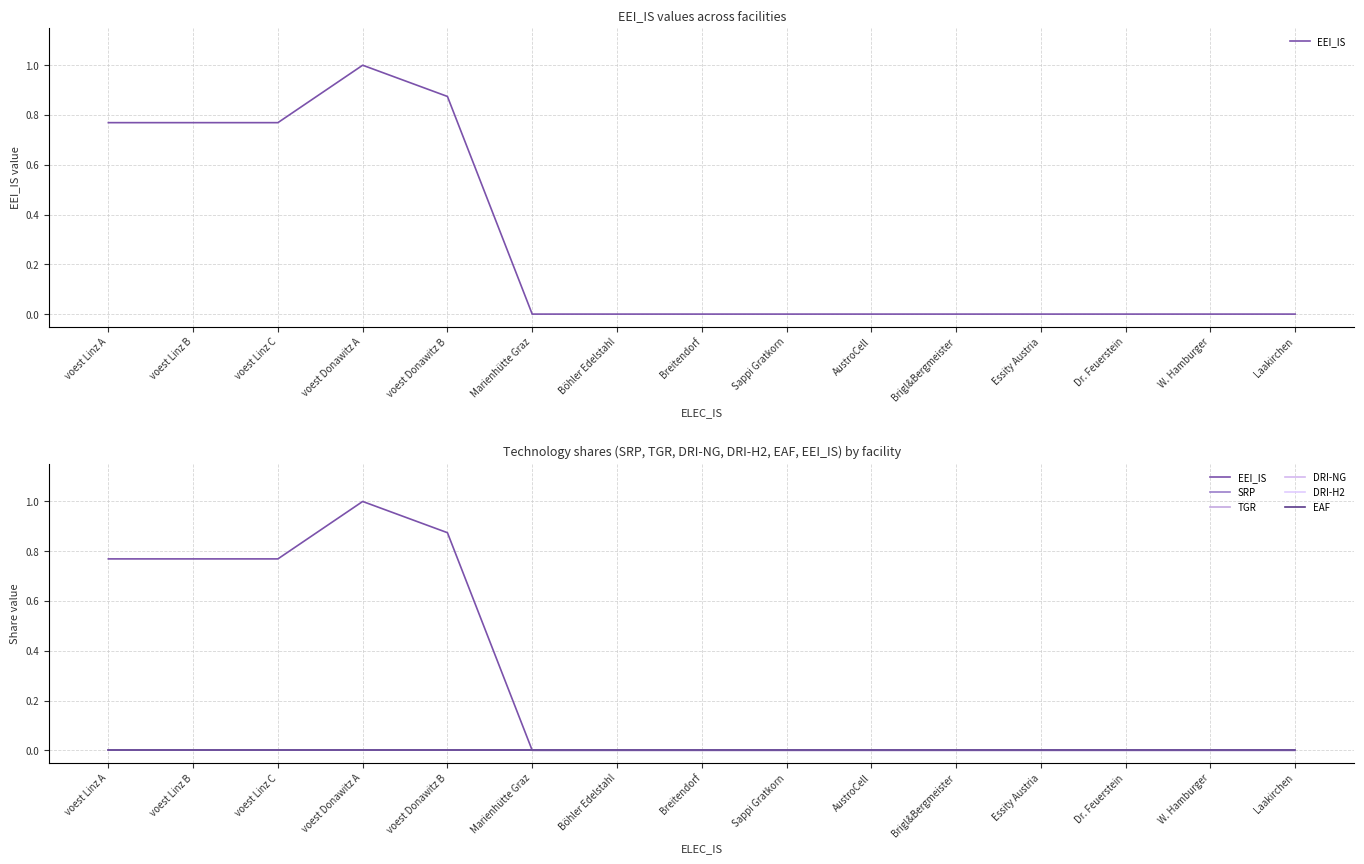

Which category has the lowest value in the TGR series?

voest Linz A